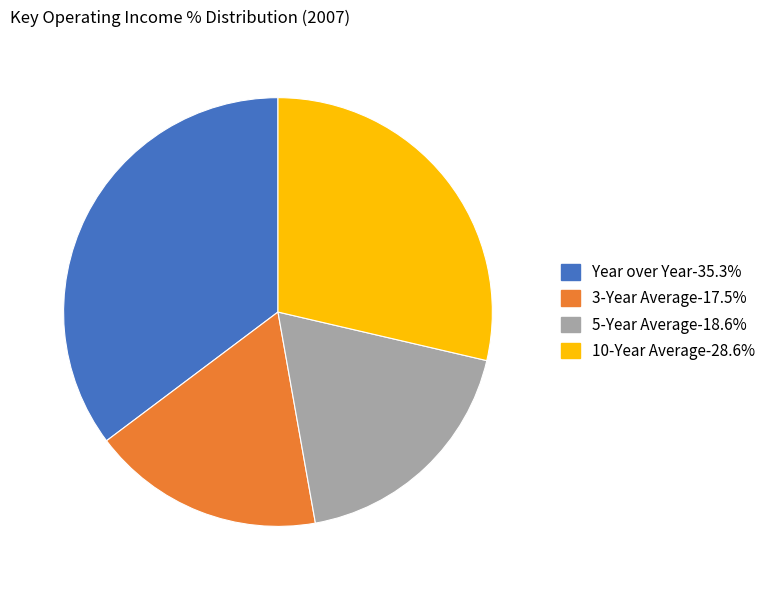

Is the sum of 3-Year Average and 5-Year Average greater than half?

No